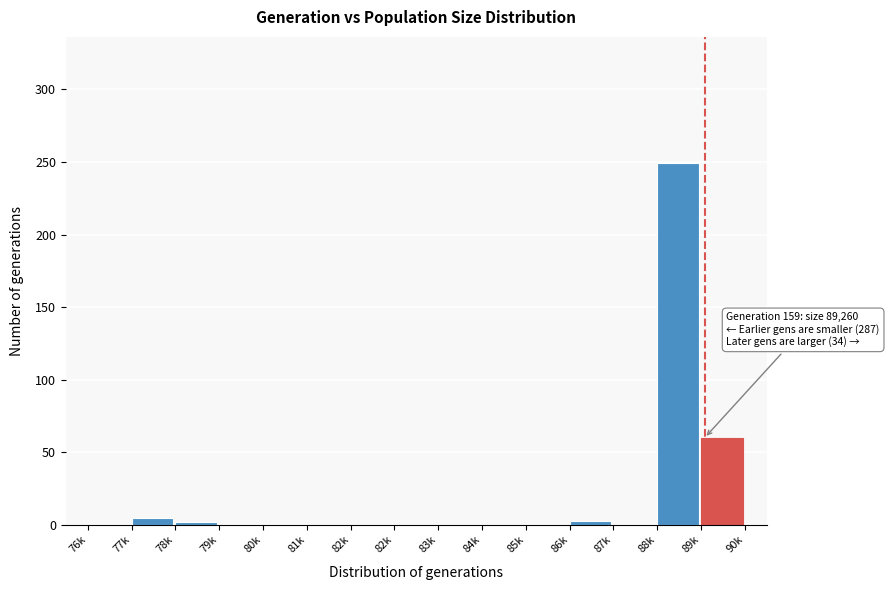

Count the number of data series in this chart.

1